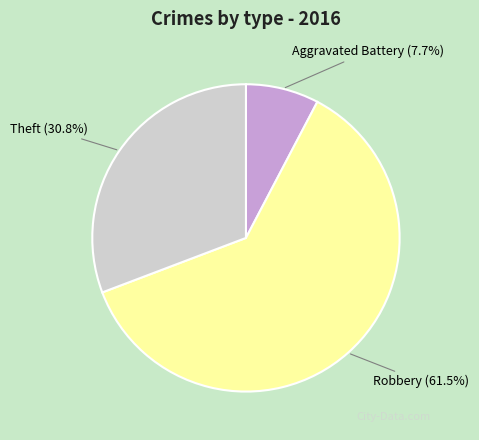

Count the number of slices in the pie.

3